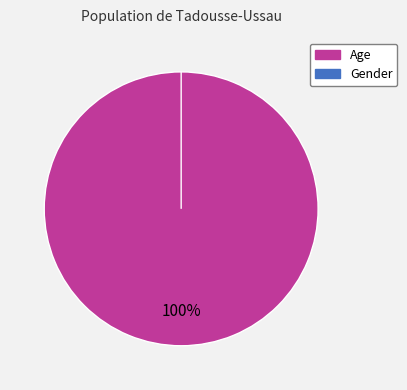

To the nearest percent, what is the difference between the largest and smallest slice percentages?

100%